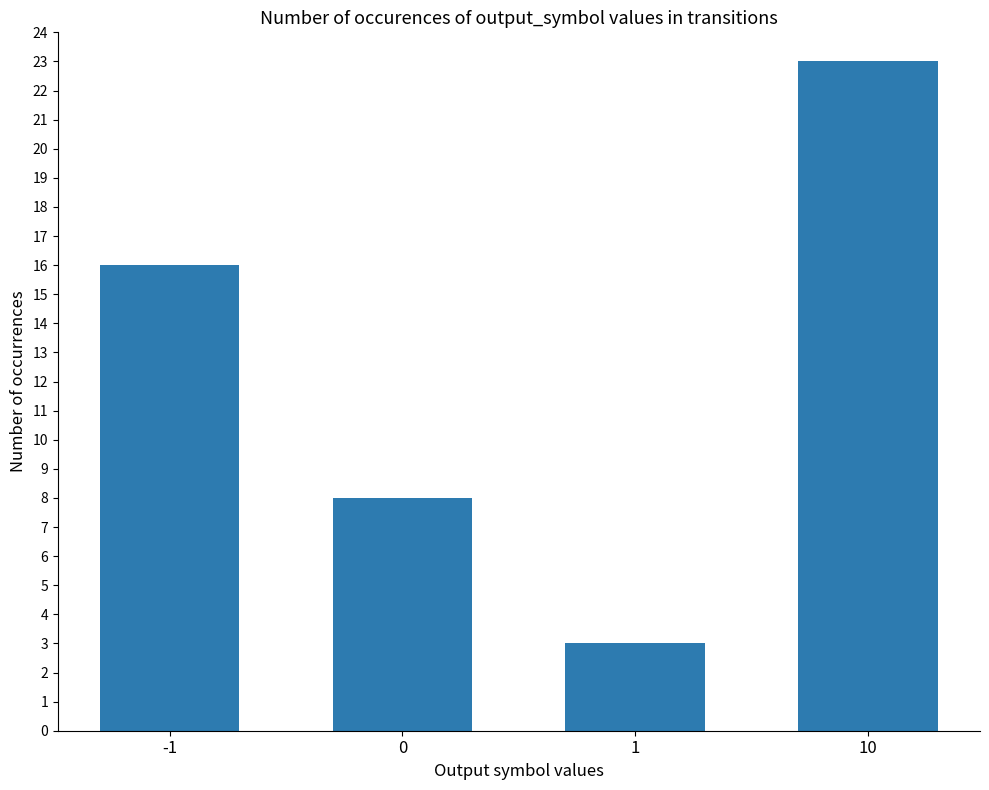

What is the maximum value shown in the chart?

23